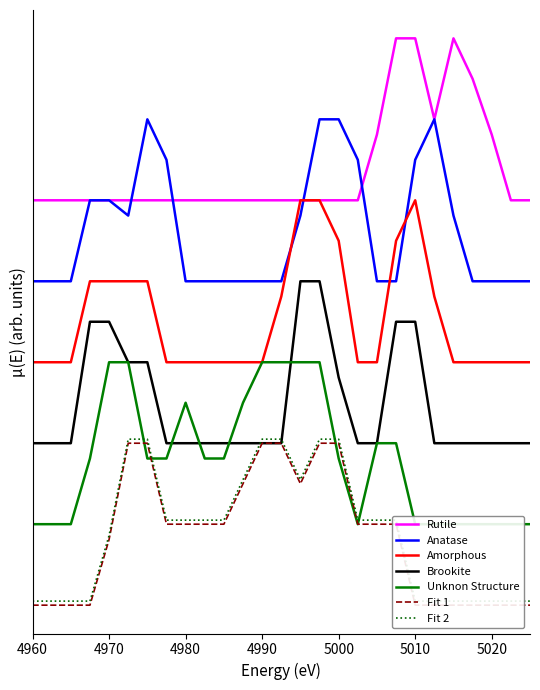

How many categories are shown in the chart?

27